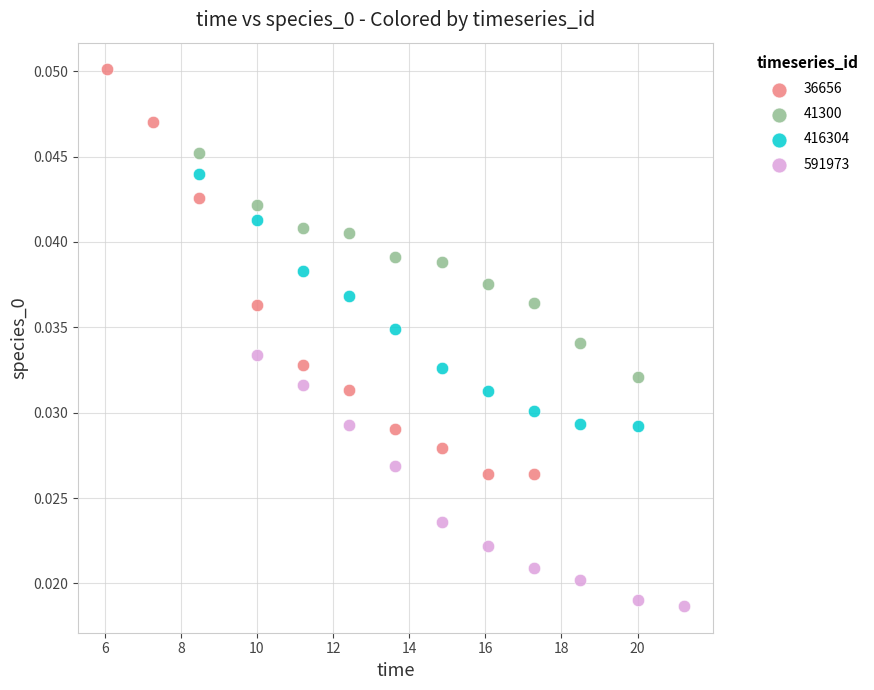

Which series reaches the minimum Y coordinate?

591973